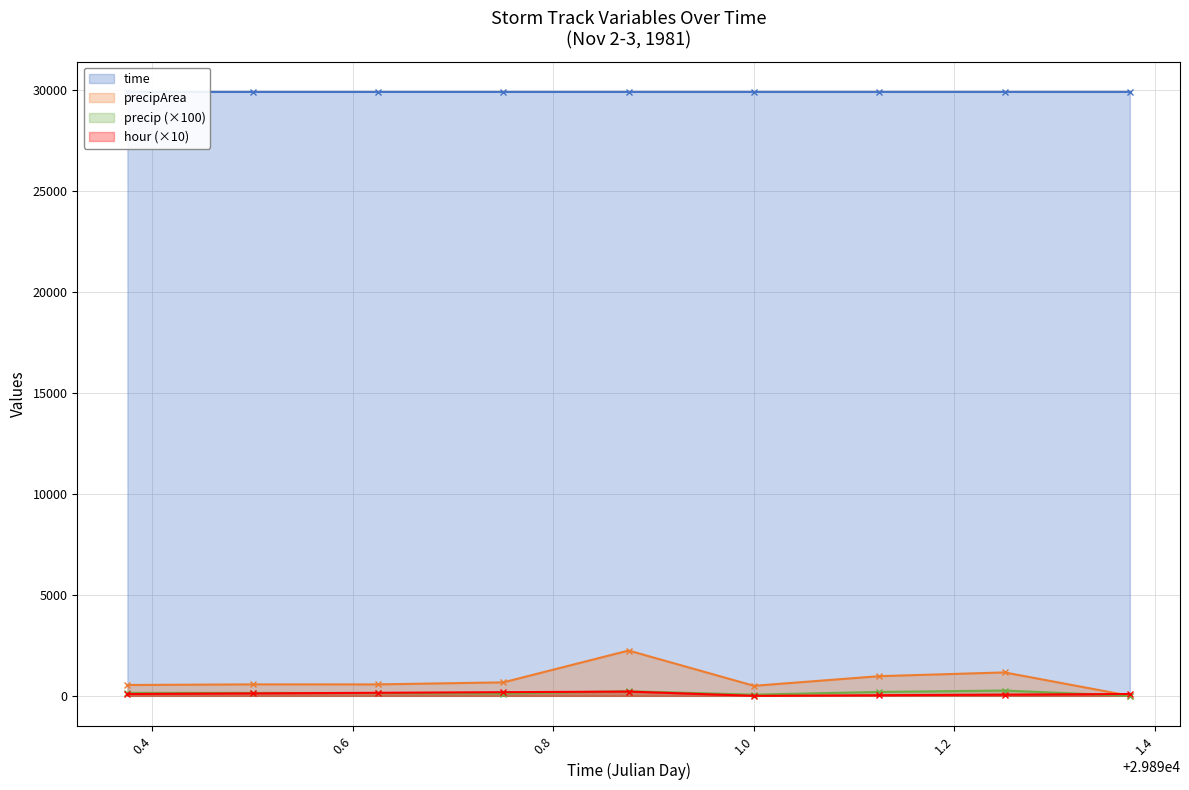

True or false: precipArea and time intersect in this chart.

False